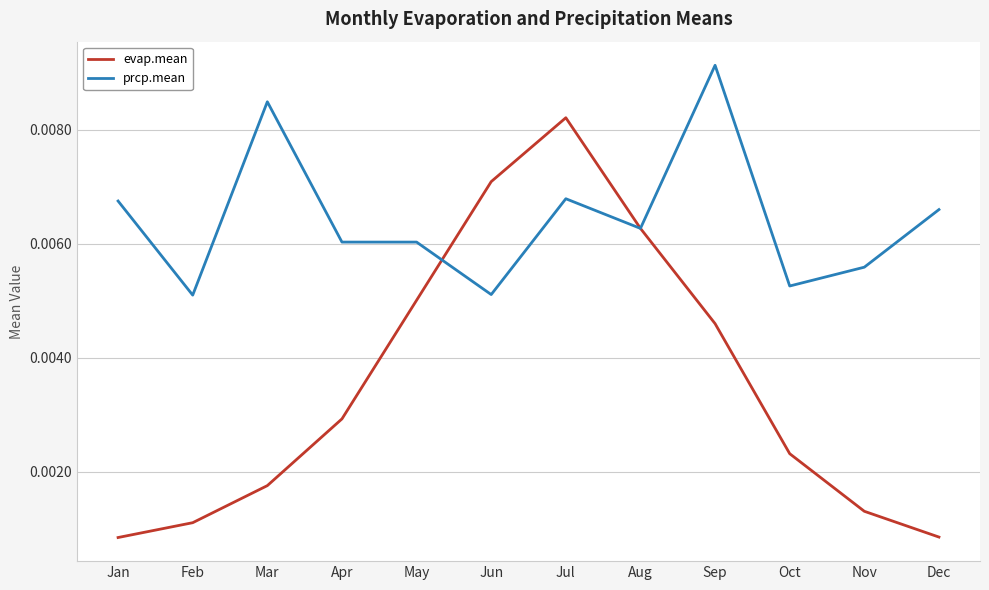

How many prcp.mean values are between 0 and 1?

12